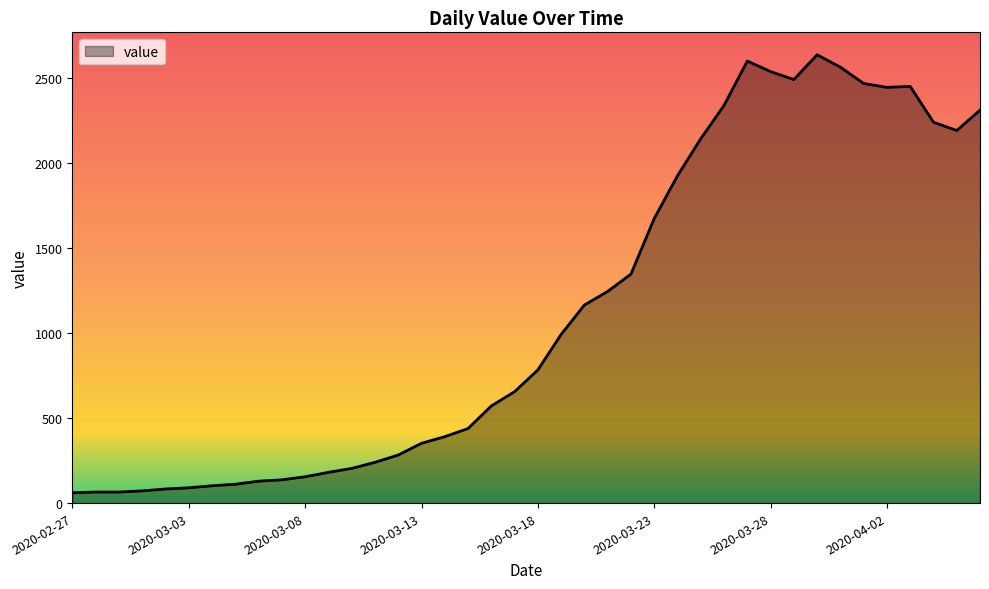

What is the difference between the maximum and minimum values?

2578